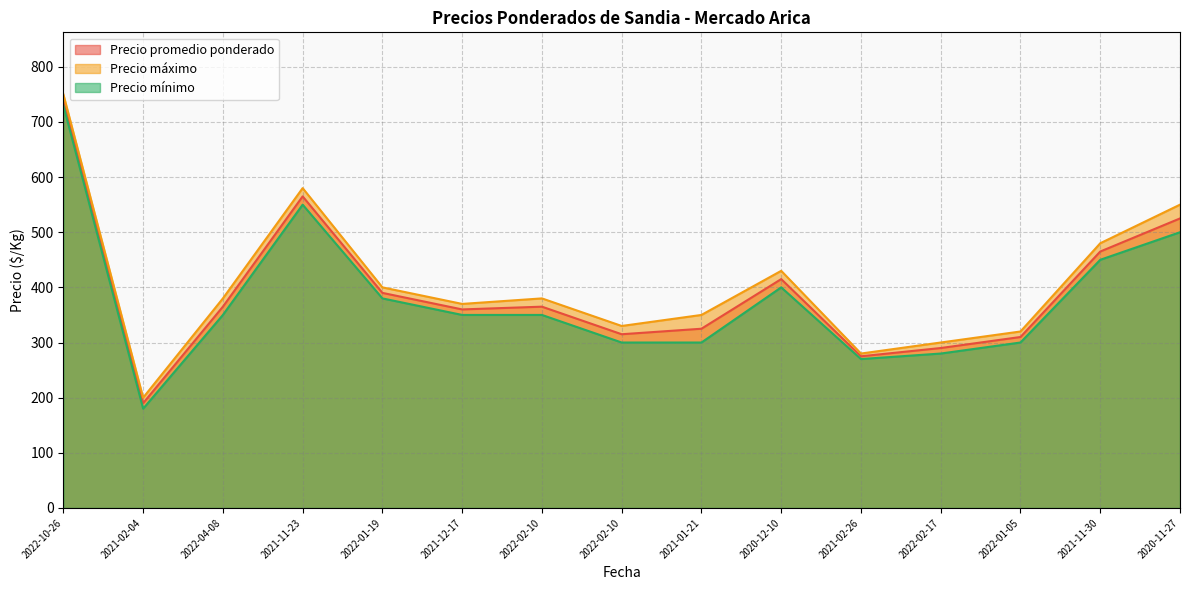

At which label is Precio promedio ponderado closest to 464?

2021-11-30